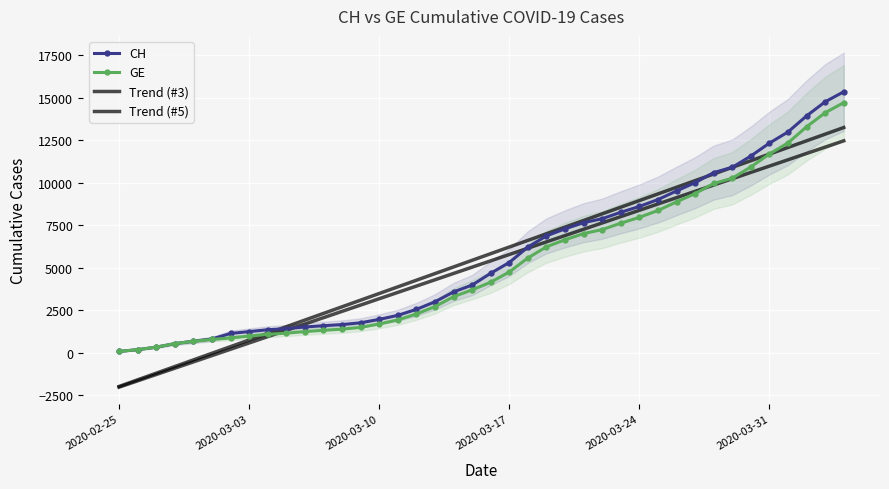

The CH series shows 72.0 at 2020-02-25. True or false?

True